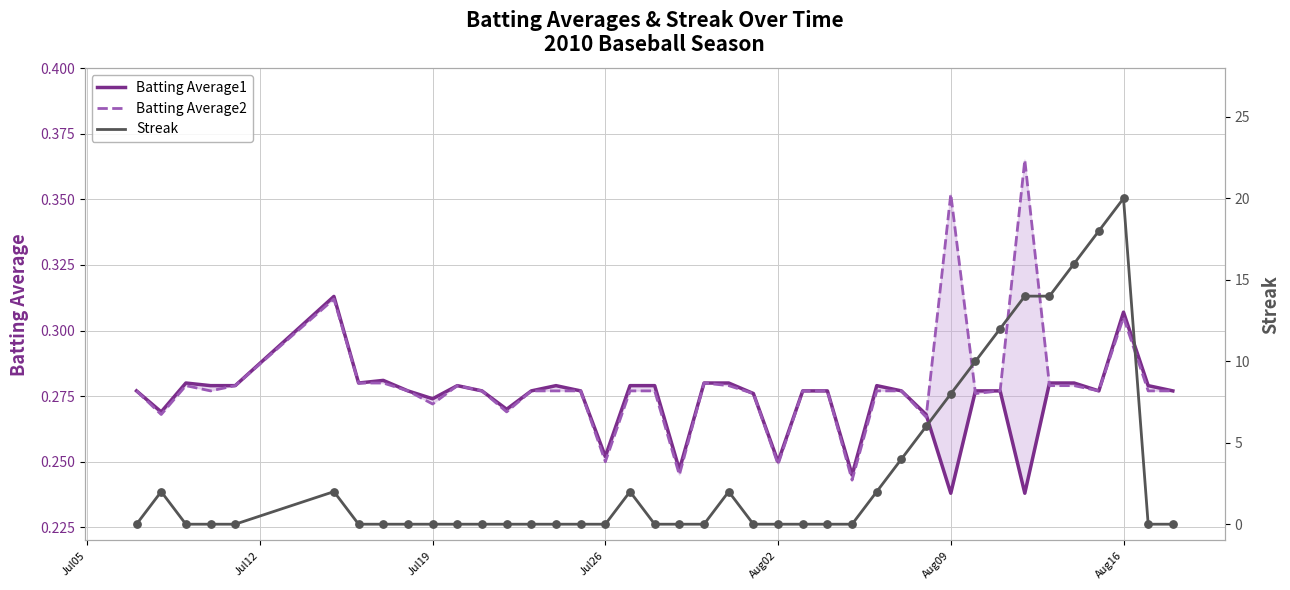

Which series has the largest total across all categories?

Streak